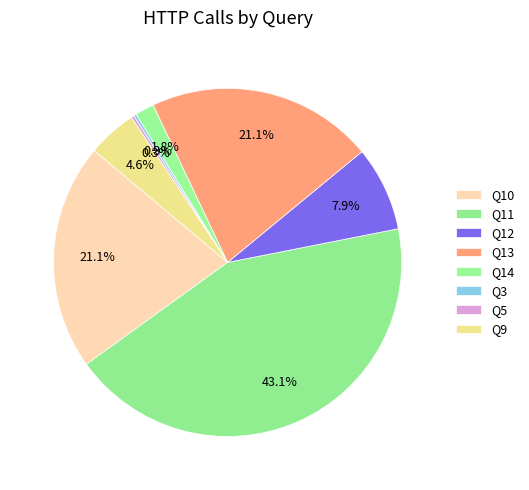

Combined, what portion of the pie is Q9 and Q12?

12.4%